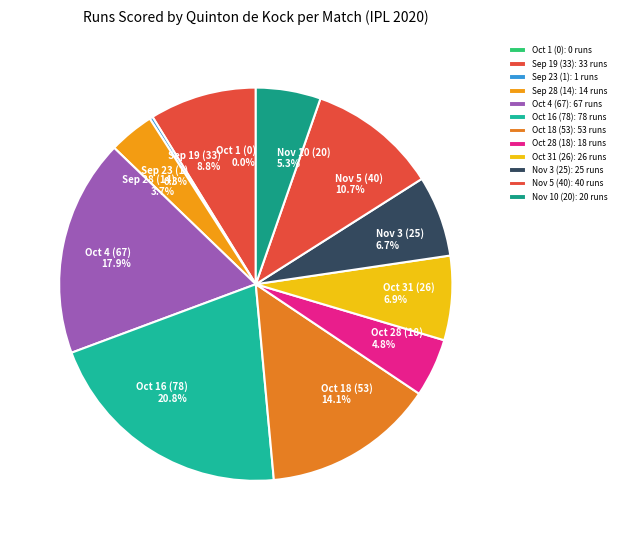

What percentage do Oct 18 (53) and Nov 5 (40) together represent?

24.8%